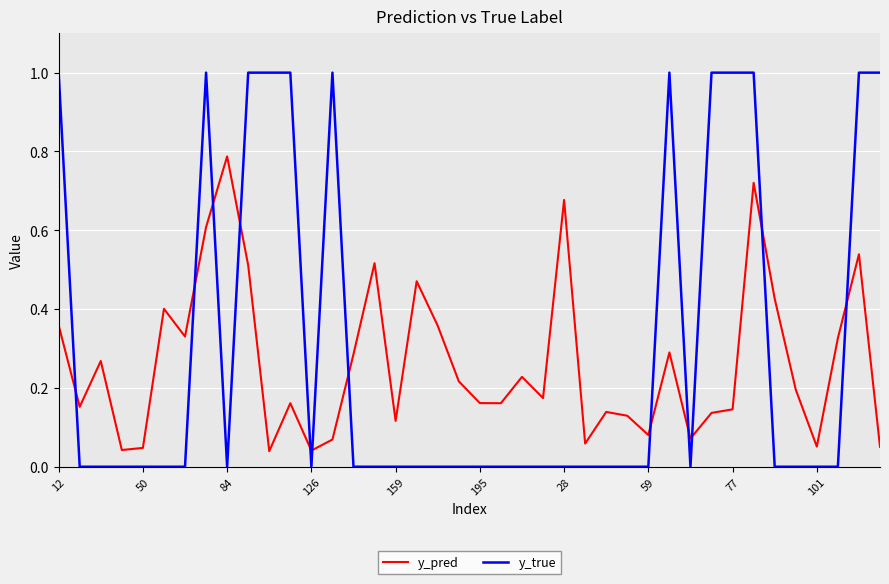

What are all the series names shown in the legend?

y_pred, y_true